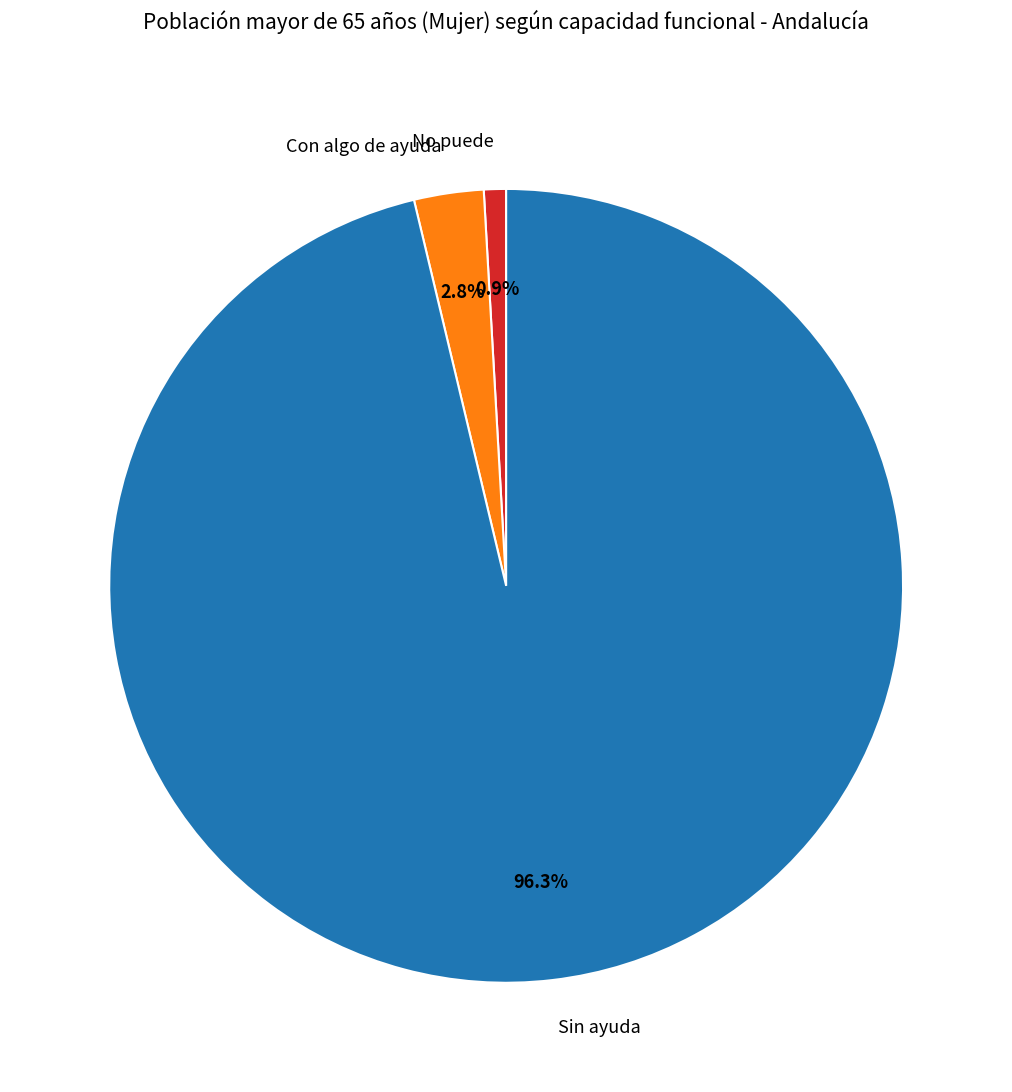

To the nearest percent, what is the average slice percentage?

33%